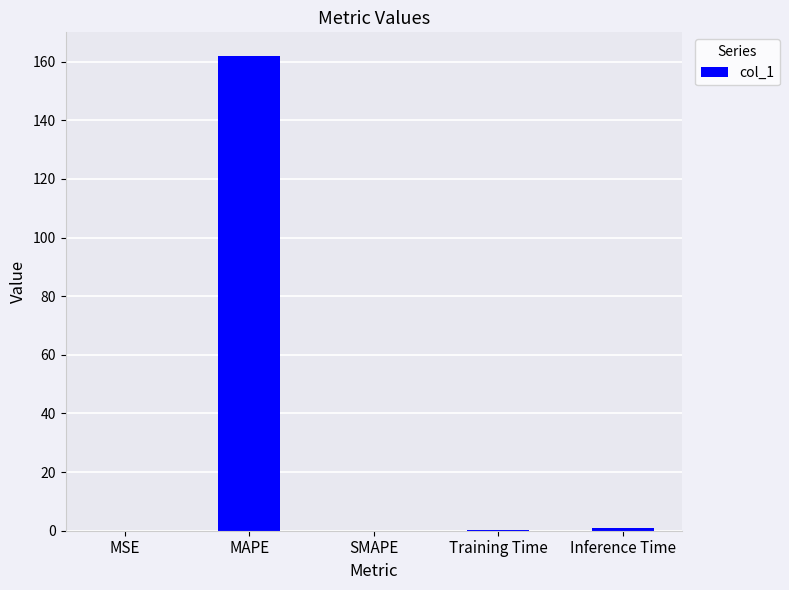

True or false: the data shows 0.0 at SMAPE.

True